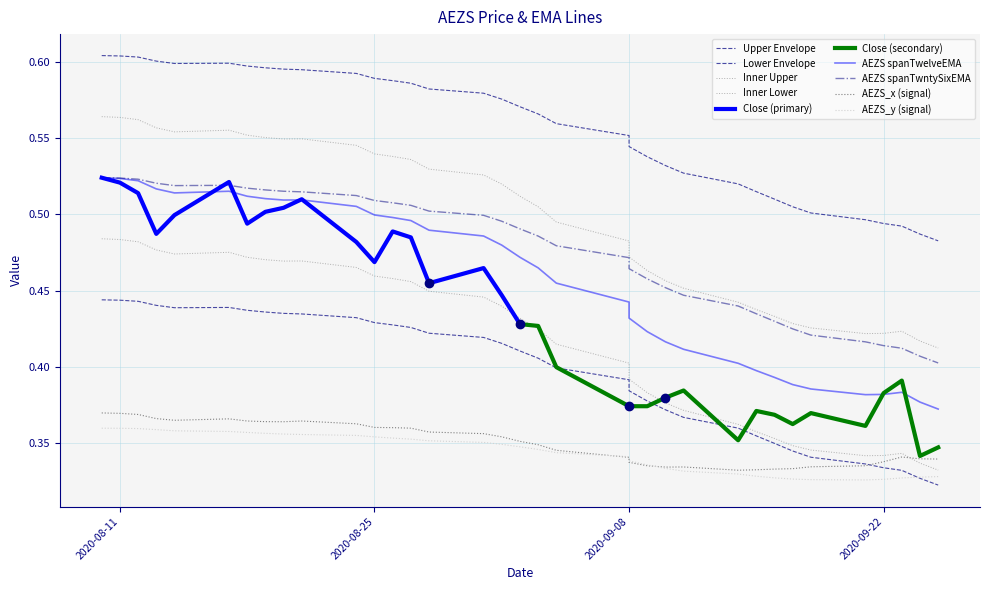

Which series changed the most between 2020-08-28 and 2020-09-04?

AEZS spanTwelveEMA